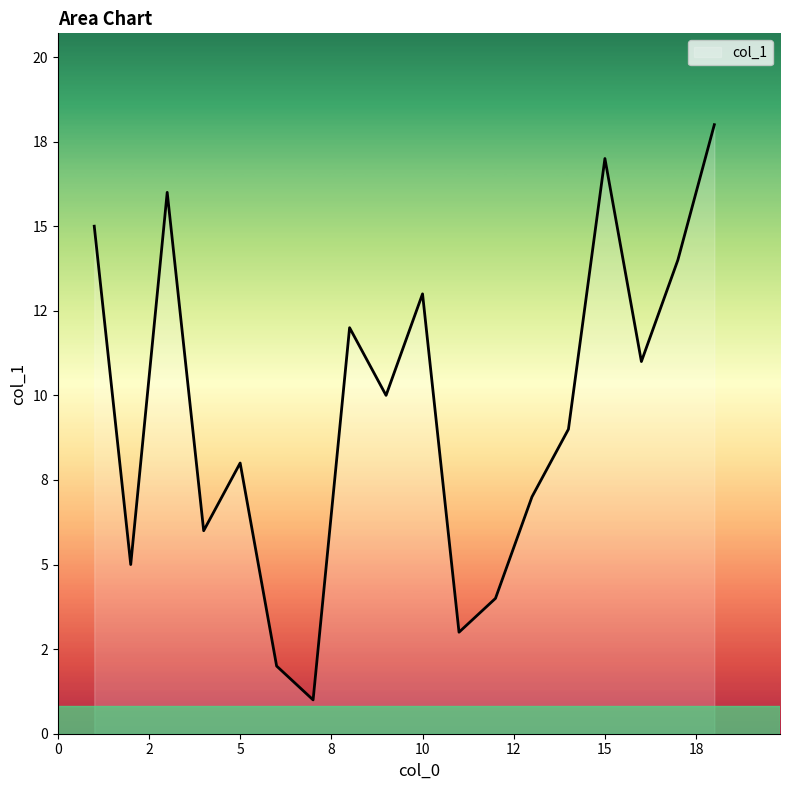

What is the average value?

10